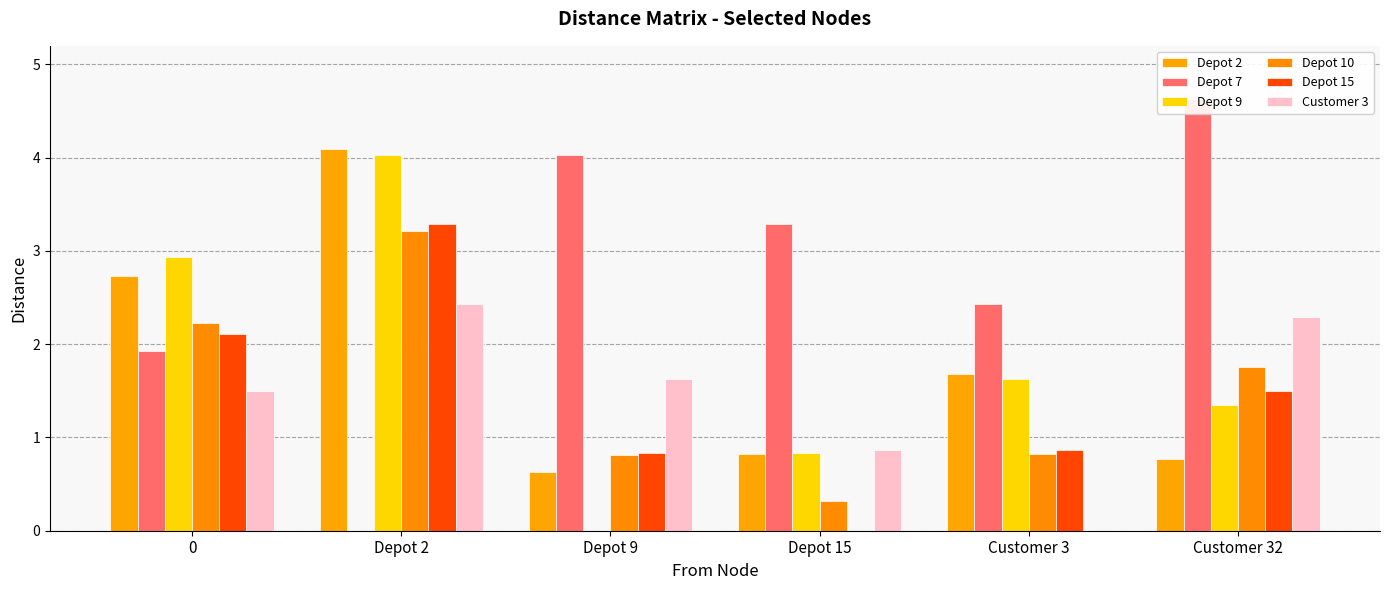

At which label is Depot 2 closest to 2?

Customer 3